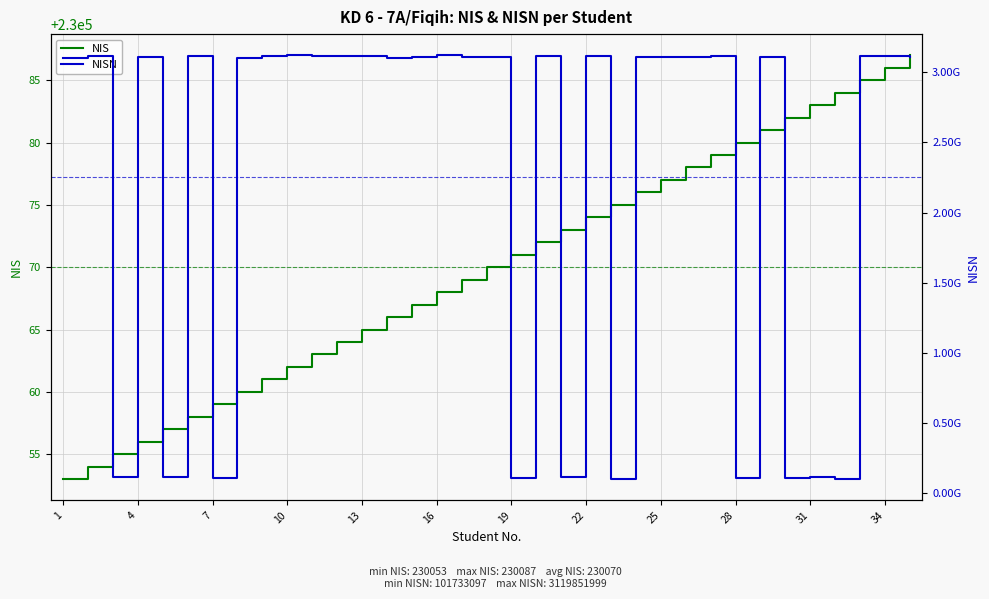

Reading left to right, what are all the values shown in this chart?

NIS: 230053	230054	230055	230056	230057	230058	230059	230060	230061	230062	230063	230064	230065	230066	230067	230068	230069	230070	230071	230072	230073	230074	230075	230076	230077	230078	230079	230080	230081	230082	230083	230084	230085	230086	230087
NISN: 3101430477	3116220586	118086614	3110455563	114586590	3113157241	111264018	3101079504	3113515171	3119851999	3112362107	3111690689	3113958253	3102668367	3111001858	3118966437	3107564333	3104234312	112347295	3117704600	118331685	3115017824	101733097	3110277952	3110772564	3105555155	3112897238	111879670	3110688109	108029155	118891404	104386724	3111425938	3113480787	3109391907